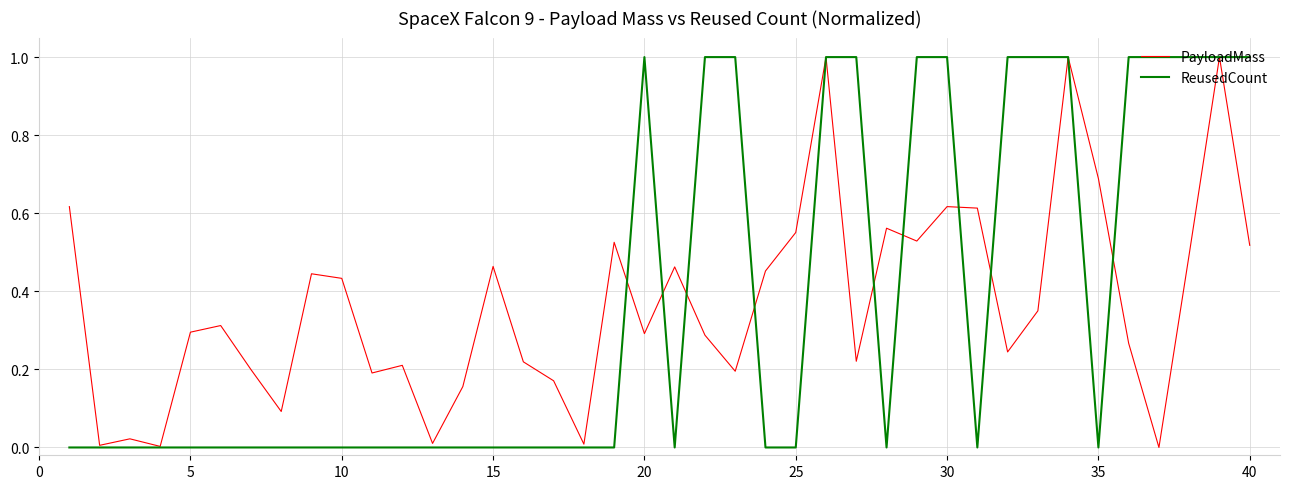

What is the greatest value displayed?

1.0